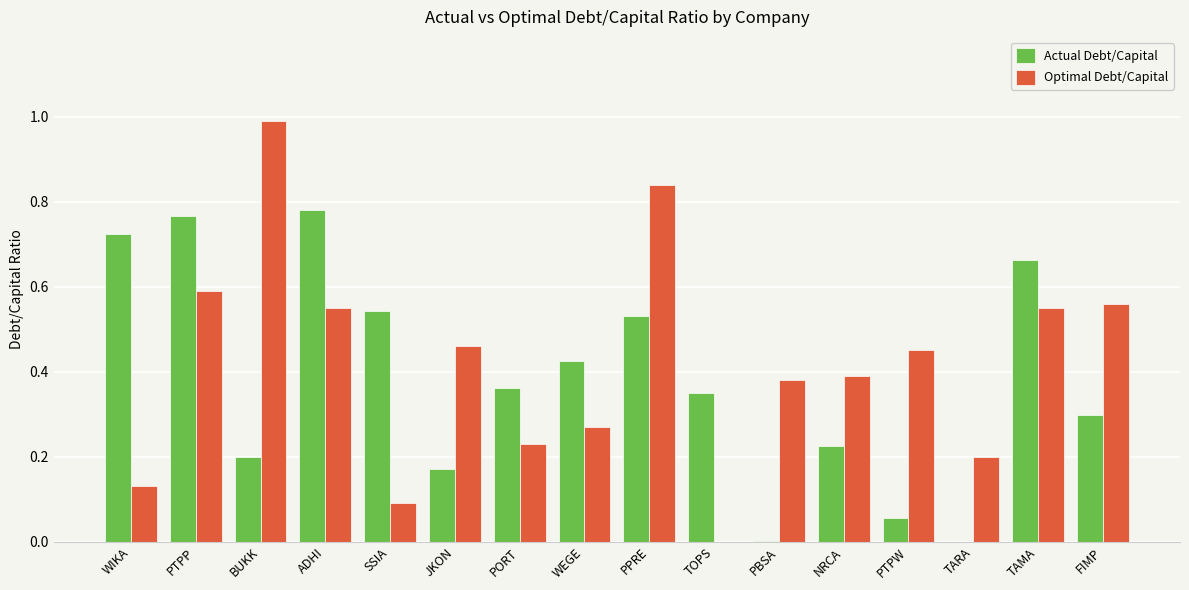

What is the sum of all Optimal Debt/Capital values?

6.7